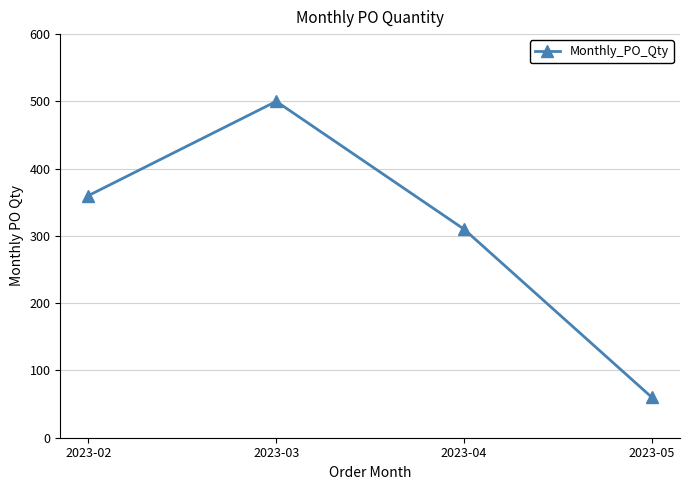

How many points are higher than both their immediate neighbors (excluding endpoints)?

1